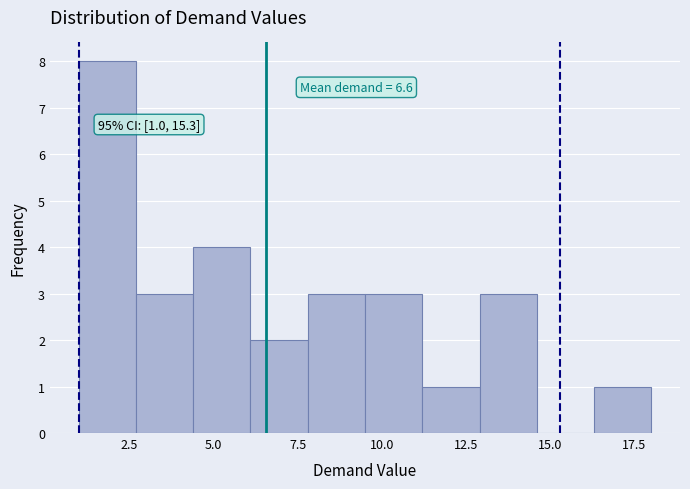

Read against the x-axis, roughly where is the centre of the tallest bar?

2.0